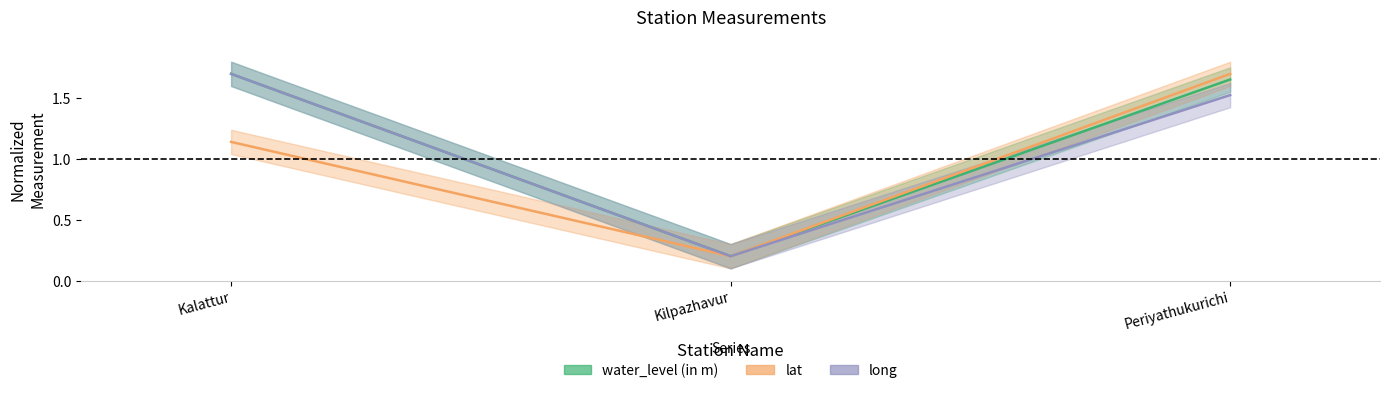

What are all the series names shown in the legend?

water_level (in m), lat, long